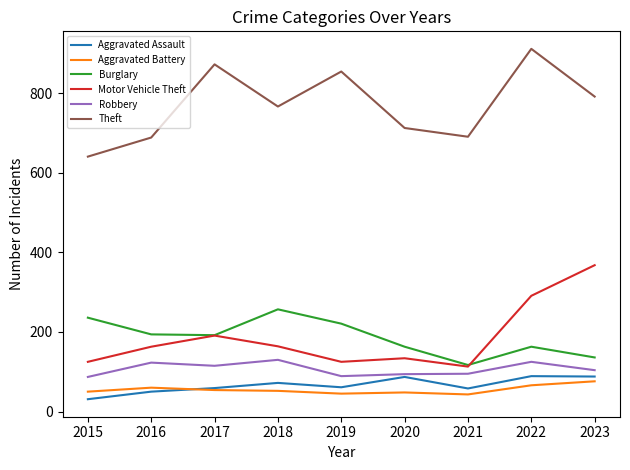

How many interior local valleys does the Aggravated Assault series have?

2